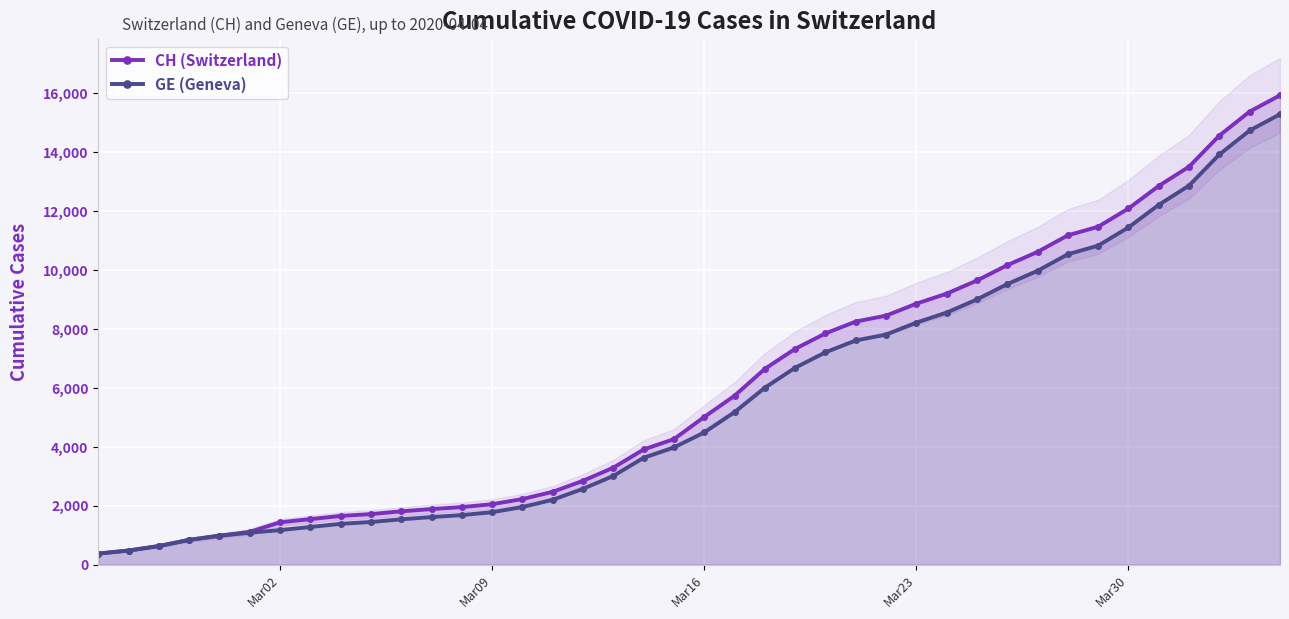

At how many categories does at least one series exceed 15156?

2